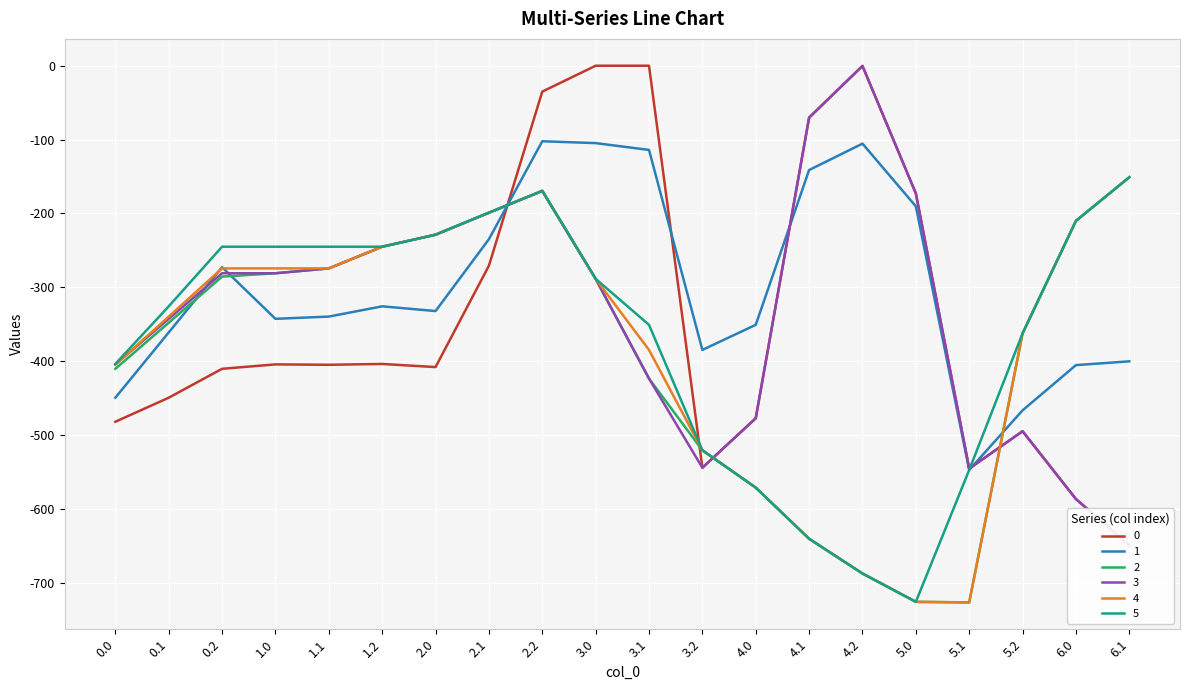

What is the sum of all 2 values?

-7749.0